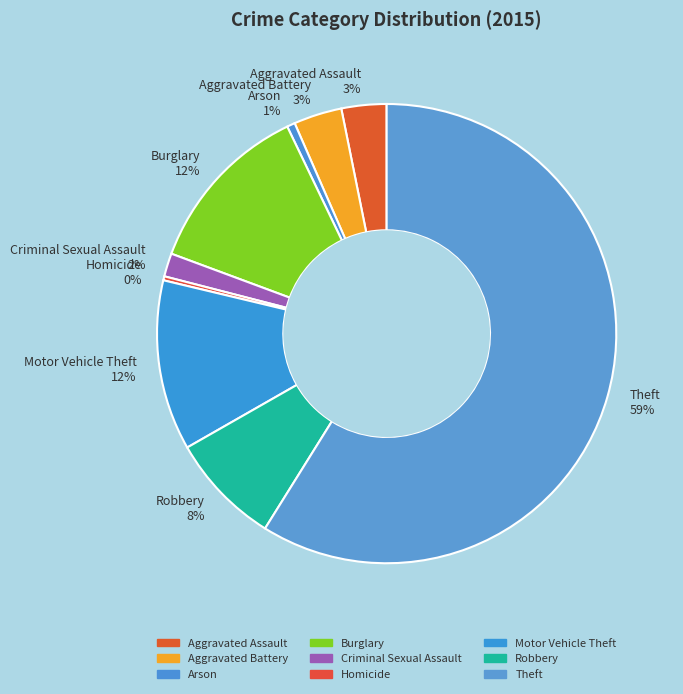

Does Arson 1% account for over 50% of the chart?

No